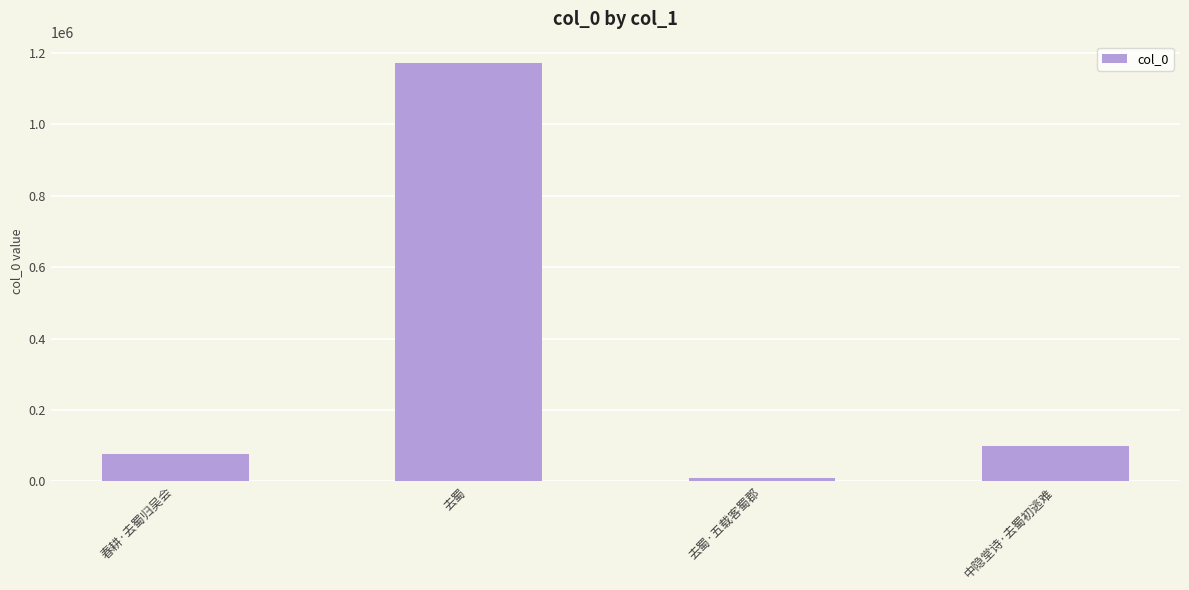

What is the change in value from 去蜀 to 中隐堂诗·去蜀初逃难?

-1072572